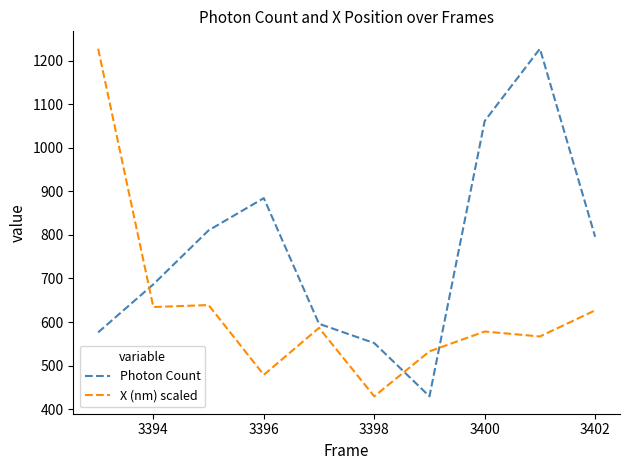

Is this an area chart (filled region under the line)?

No